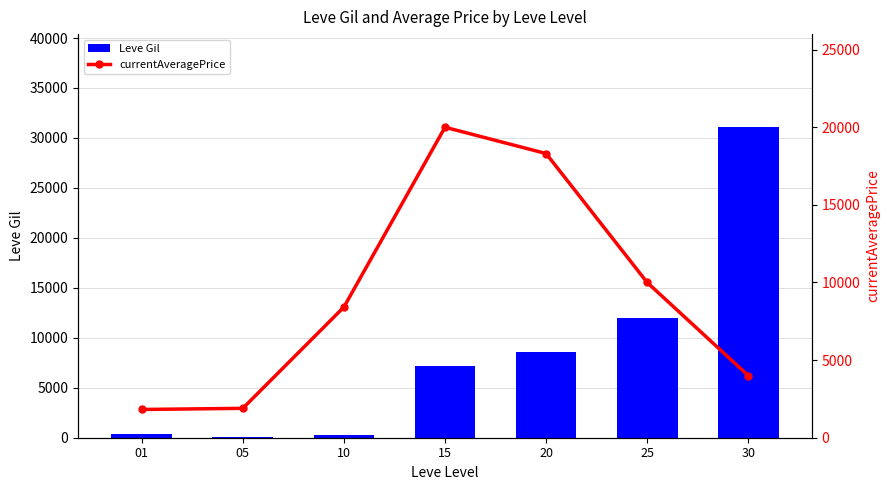

Rank the categories by Leve Gil value from lowest to highest.

05, 10, 01, 15, 20, 25, 30